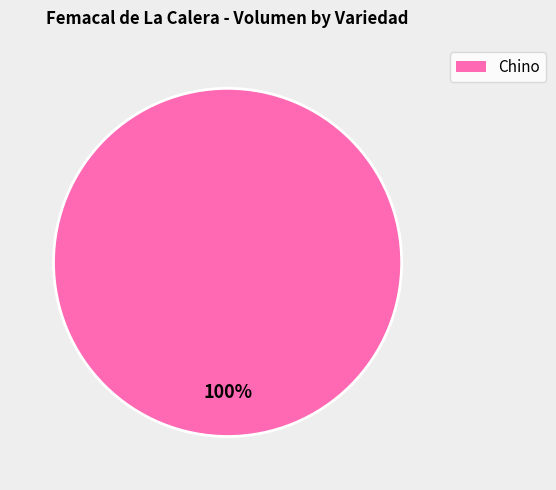

To the nearest percent, what percentage of the pie is Chino?

100%